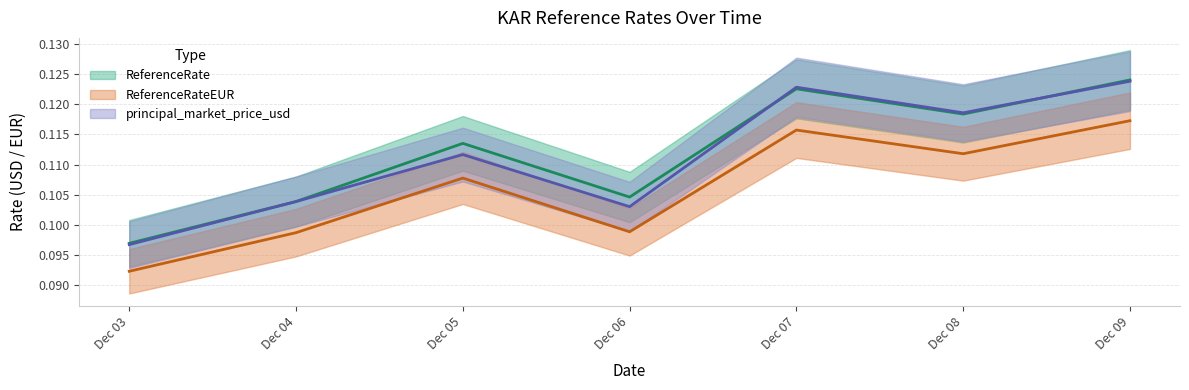

True or false: ReferenceRate and ReferenceRateEUR intersect in this chart.

False